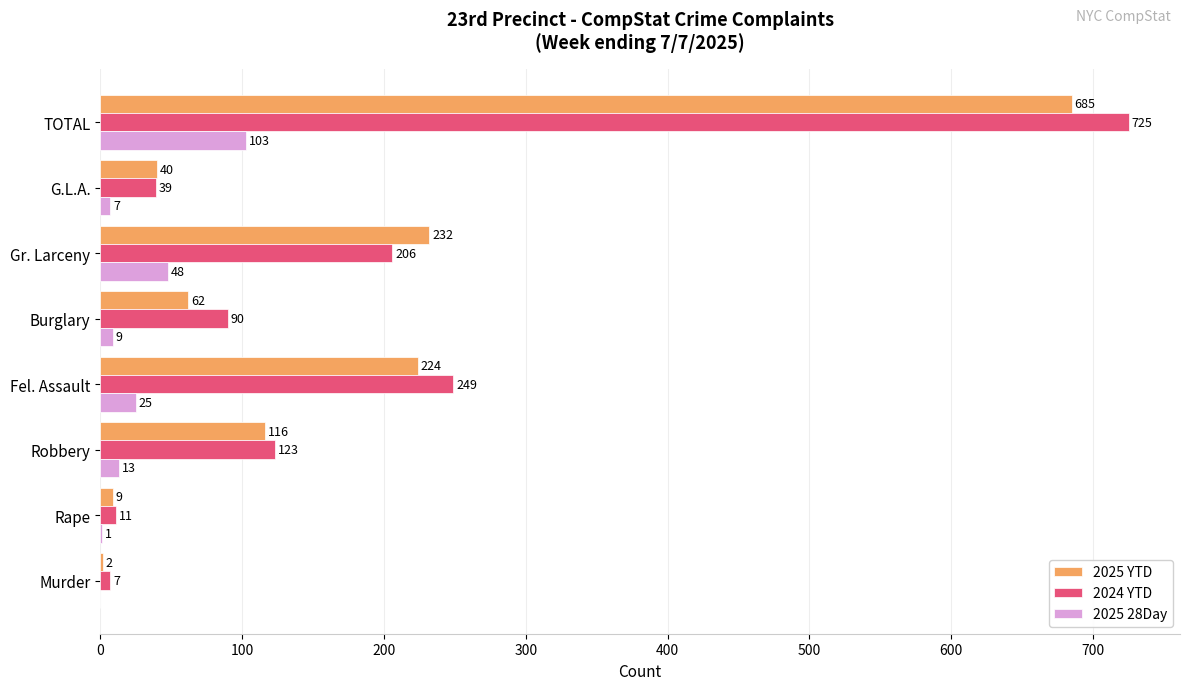

How many categories are shown in the chart?

8